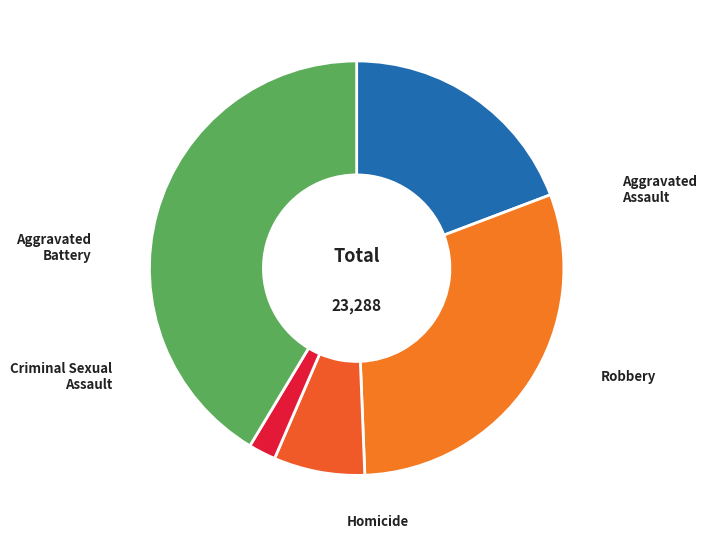

To the nearest percent, what is the difference between the largest and smallest slice percentages?

39%